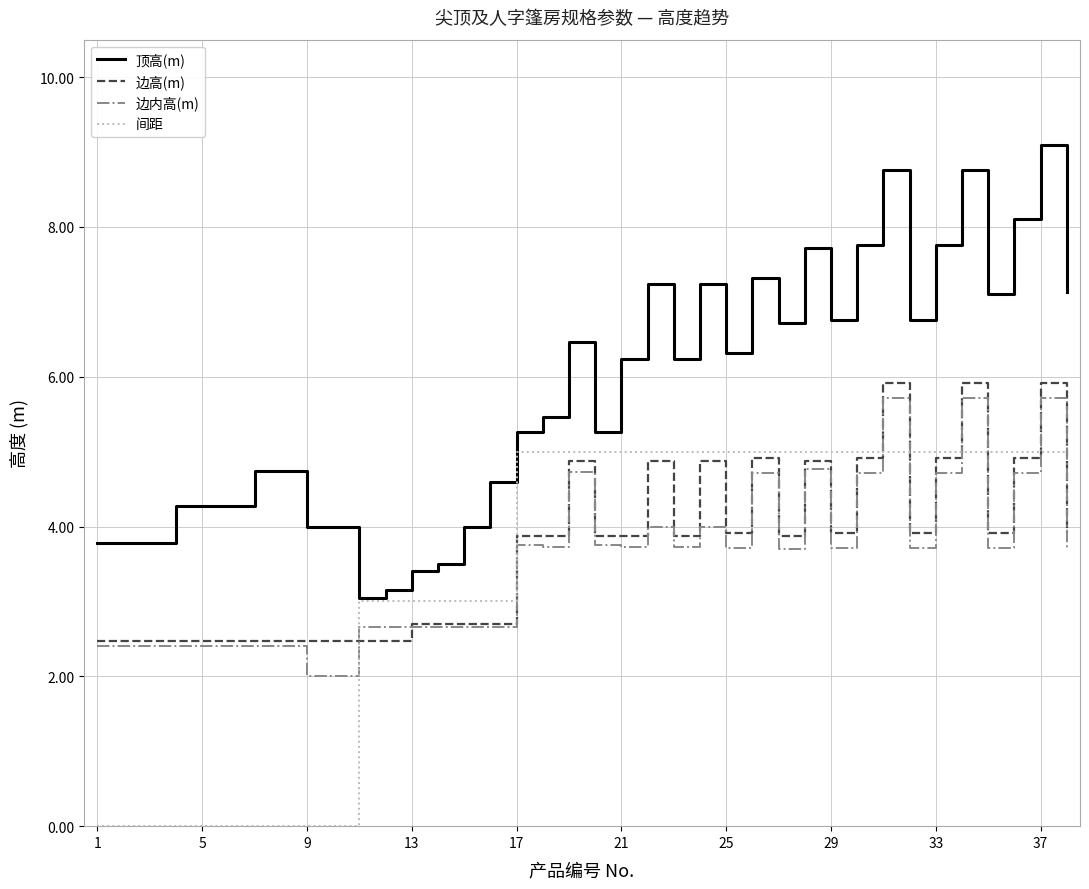

Which series has the largest total across all categories?

顶高(m)